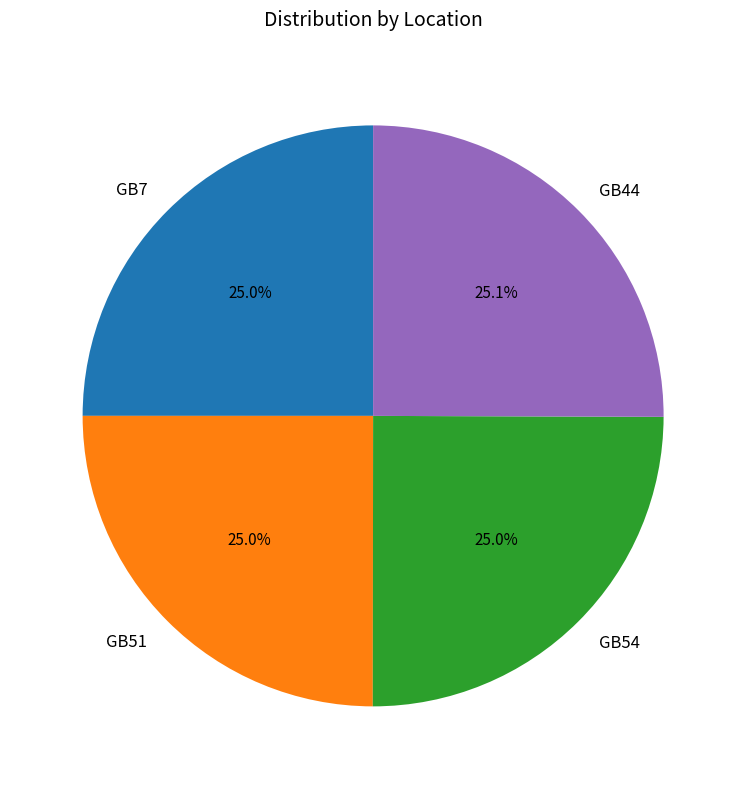

To the nearest percent, what portion does GB51 represent?

25%